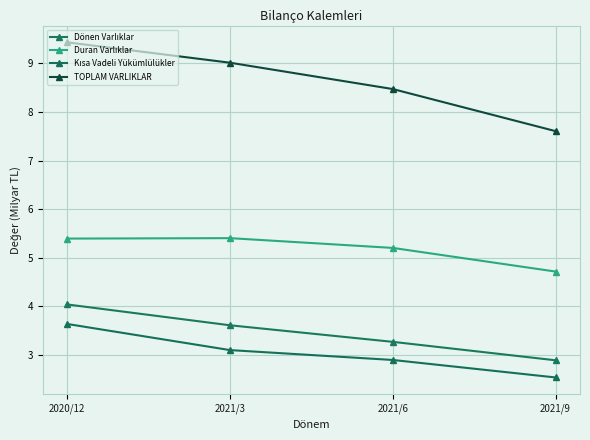

Count the Duran Varlıklar values in the range 5 to 6.

3